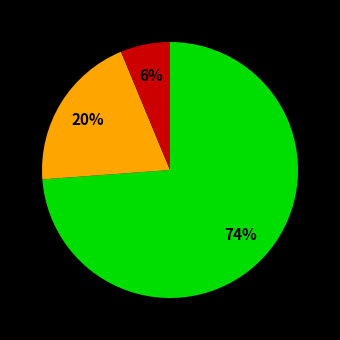

Does any single category account for the majority?

Yes